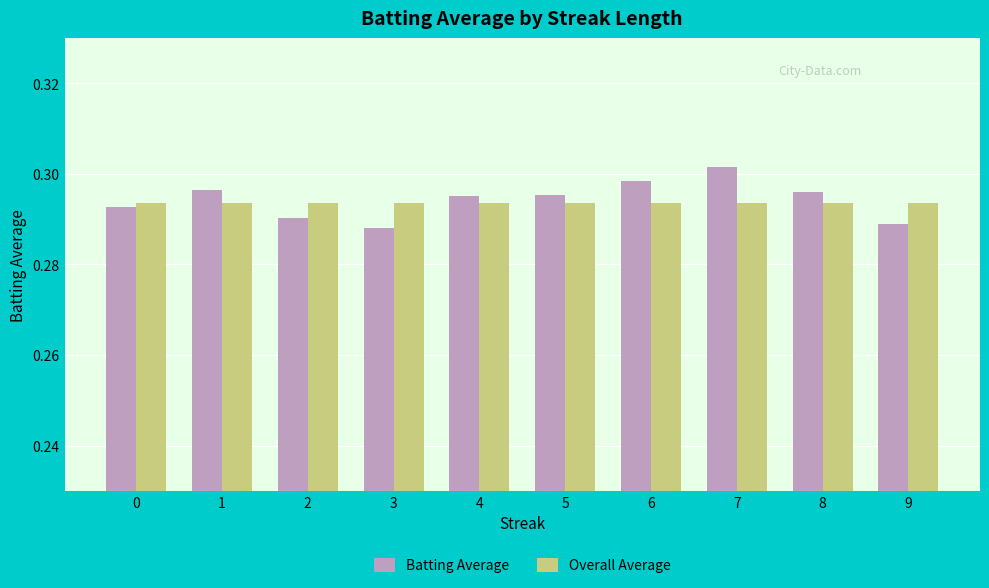

List the series in order of their peak value, lowest first.

Overall Average, Batting Average